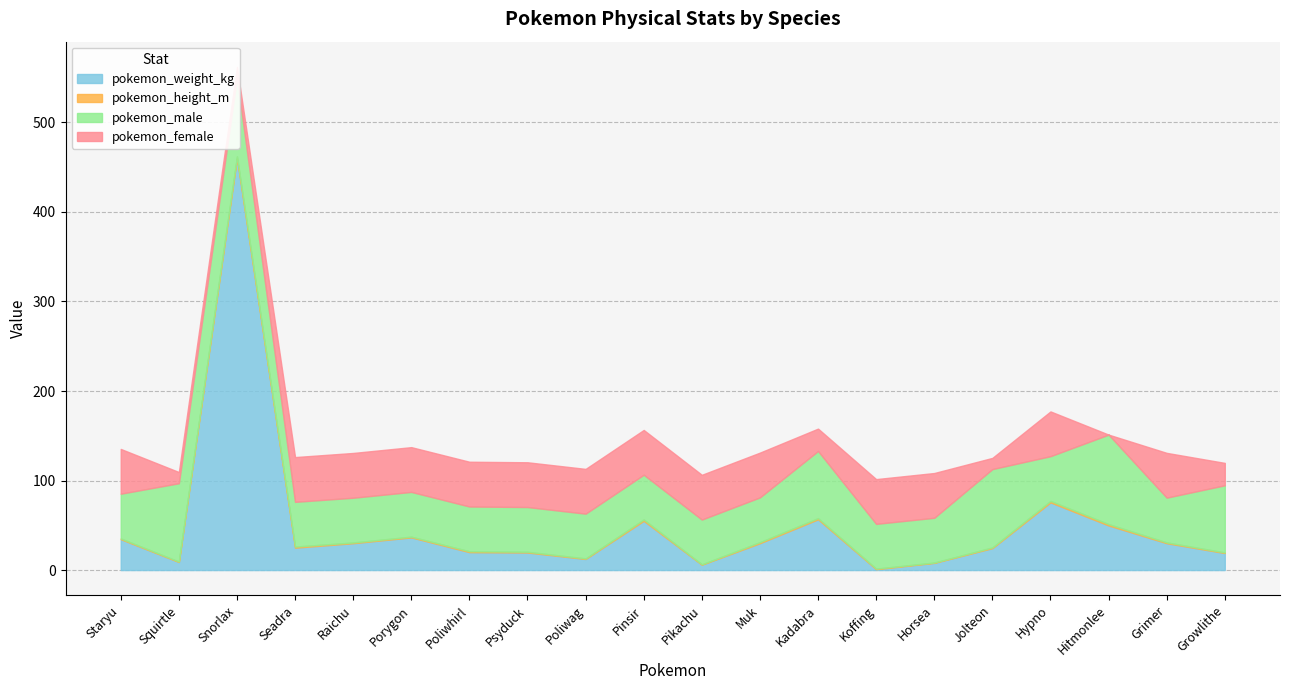

What is the difference between the pokemon_female values at Porygon and Hitmonlee?

50.0